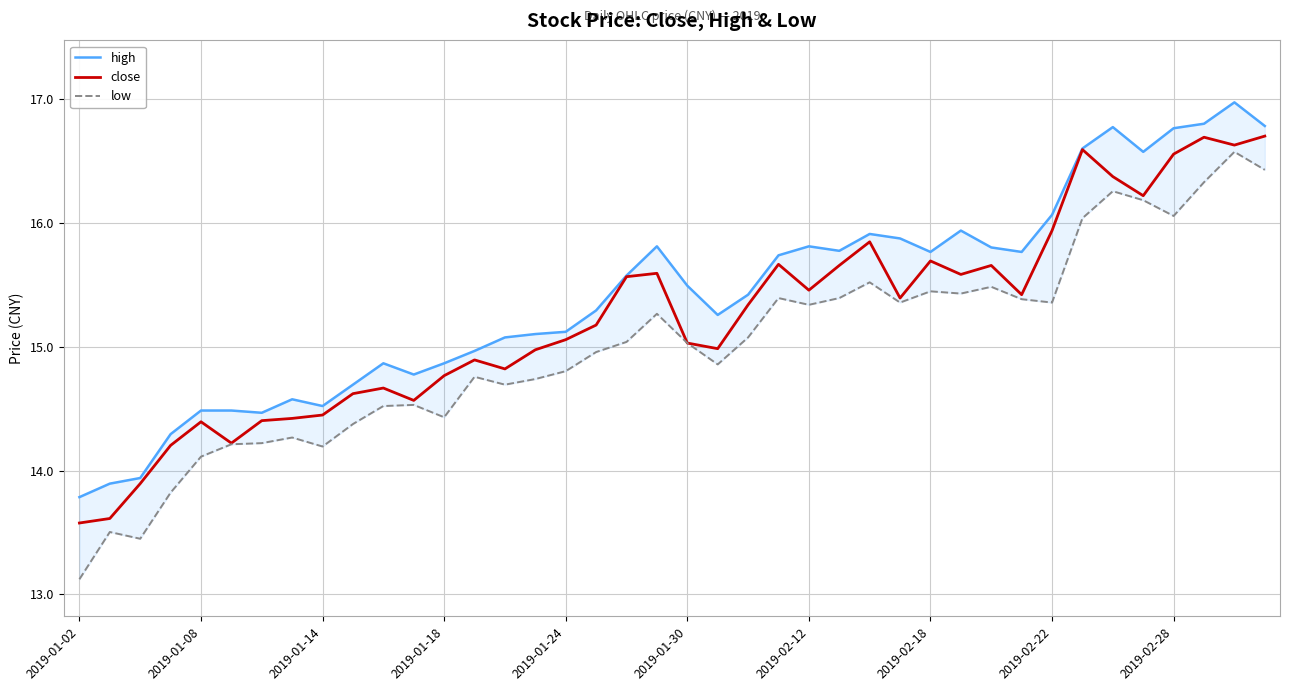

Which series has the widest spread of values?

low